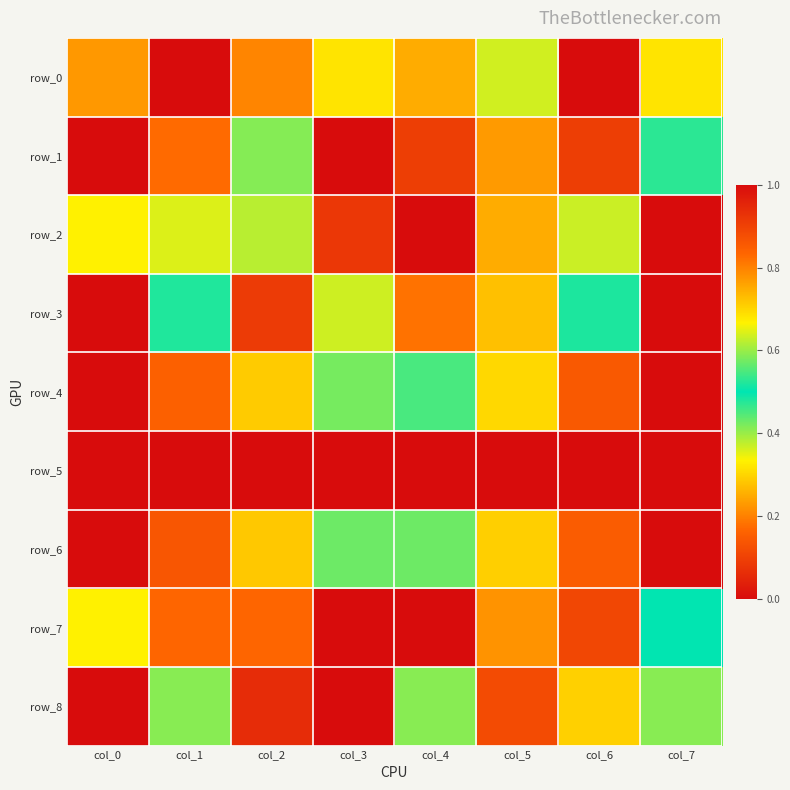

Reading right to left, list all the values displayed in this chart.

row_0: col_7=0.7	col_6=1.0	col_5=0.6	col_4=0.7	col_3=0.7	col_2=0.8	col_1=0.0	col_0=0.2
row_1: col_7=0.5	col_6=0.9	col_5=0.8	col_4=0.9	col_3=0.0	col_2=0.6	col_1=0.8	col_0=1.0
row_2: col_7=0.0	col_6=0.6	col_5=0.7	col_4=1.0	col_3=0.9	col_2=0.4	col_1=0.4	col_0=0.7
row_3: col_7=1.0	col_6=0.5	col_5=0.7	col_4=0.2	col_3=0.6	col_2=0.1	col_1=0.5	col_0=0.0
row_4: col_7=1.0	col_6=0.9	col_5=0.7	col_4=0.5	col_3=0.4	col_2=0.3	col_1=0.2	col_0=0.0
row_5: col_7=1.0	col_6=0.0	col_5=1.0	col_4=1.0	col_3=1.0	col_2=1.0	col_1=1.0	col_0=1.0
row_6: col_7=1.0	col_6=0.9	col_5=0.7	col_4=0.6	col_3=0.4	col_2=0.3	col_1=0.1	col_0=0.0
row_7: col_7=0.5	col_6=0.9	col_5=0.2	col_4=1.0	col_3=0.0	col_2=0.8	col_1=0.2	col_0=0.7
row_8: col_7=0.6	col_6=0.3	col_5=0.9	col_4=0.4	col_3=1.0	col_2=0.1	col_1=0.6	col_0=0.0